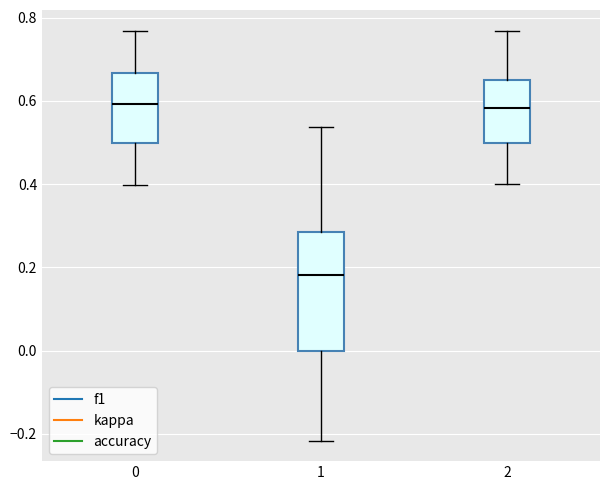

Reading left to right, read every box against the y-axis: the position of its median line, the range the box covers, and the ends of its whiskers. The values are not printed on the chart, so give them approximately, as read against the axis.

0: median 0.60, box 0.50 to 0.66, whiskers 0.40 to 0.76
1: median 0.18, box 0.00 to 0.28, whiskers -0.22 to 0.54
2: median 0.58, box 0.50 to 0.66, whiskers 0.40 to 0.76